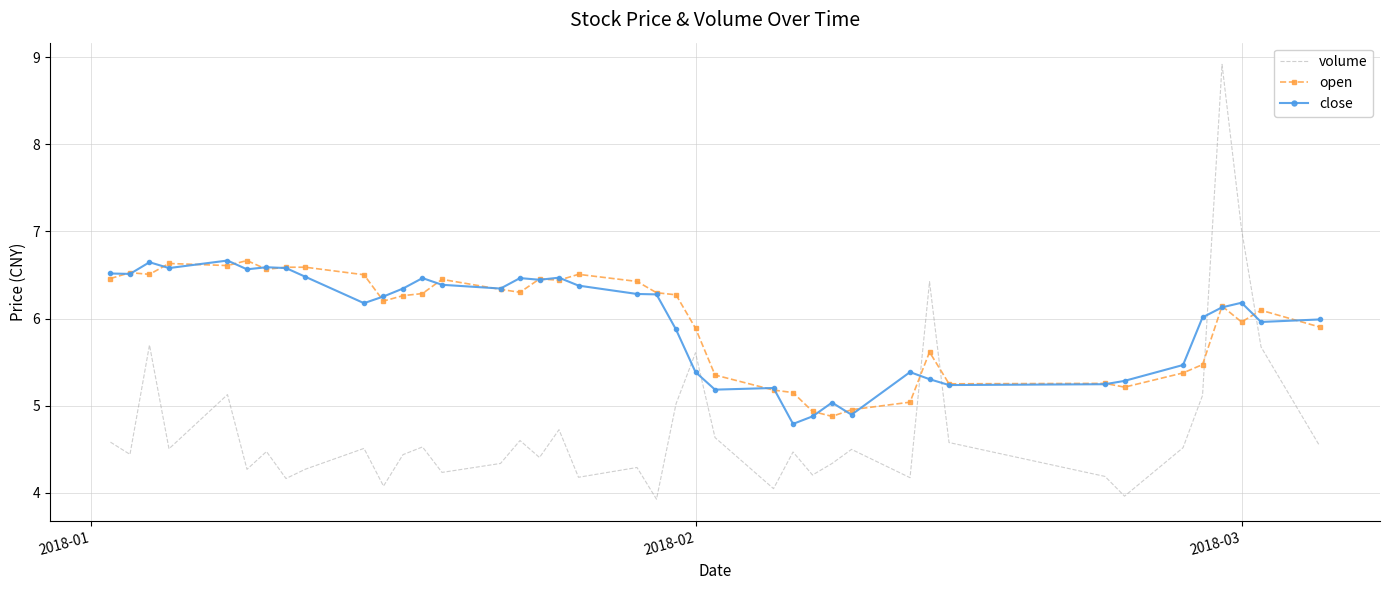

How many intersections are there between open and volume?

4